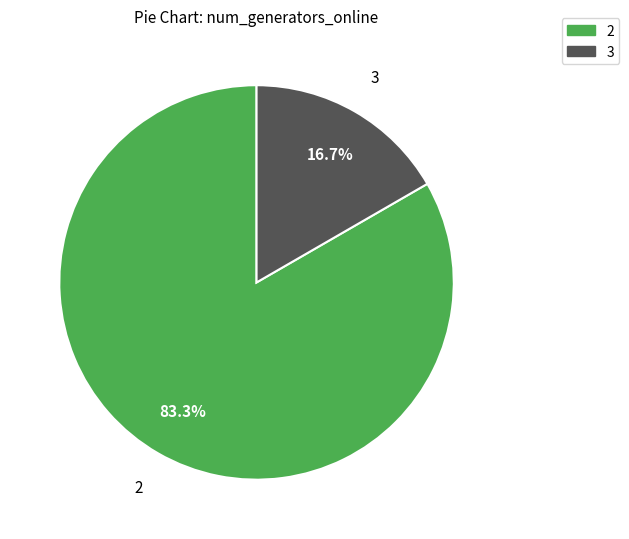

Does any single category account for the majority?

Yes